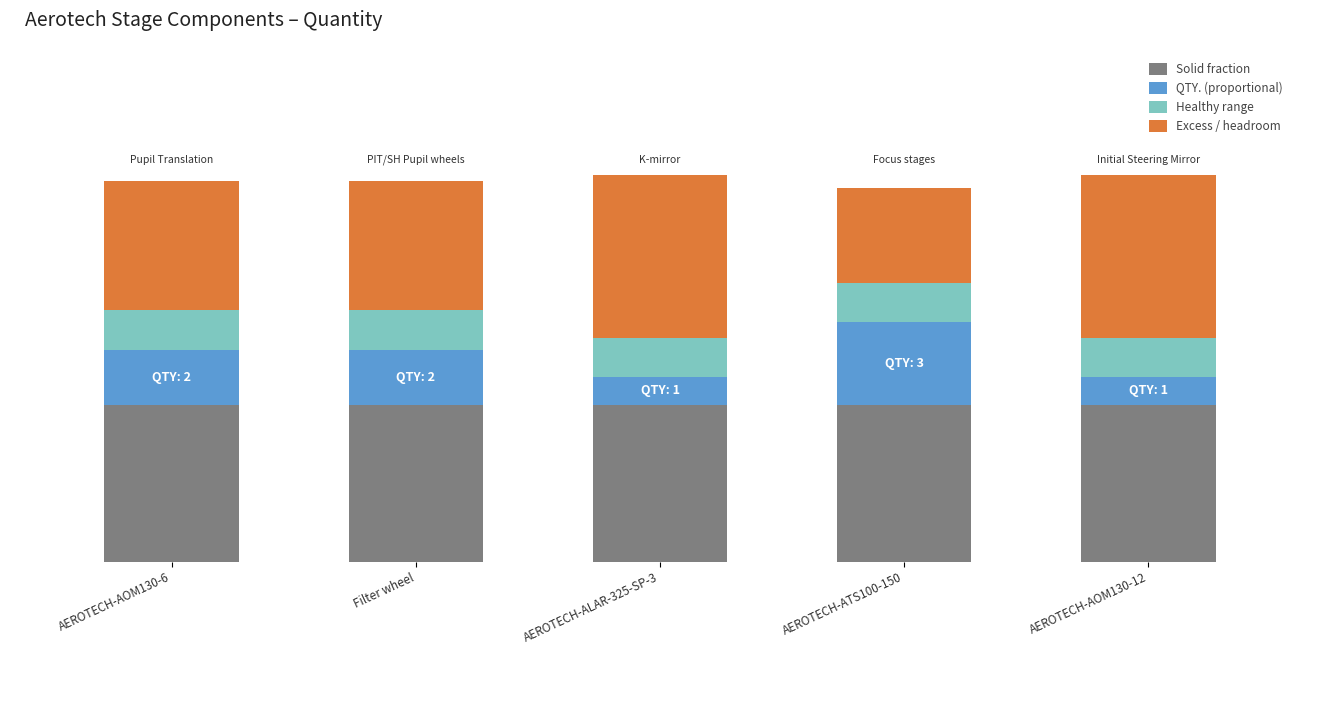

True or false: Solid fraction has a value of 40.0 at AEROTECH-AOM130-12.

True